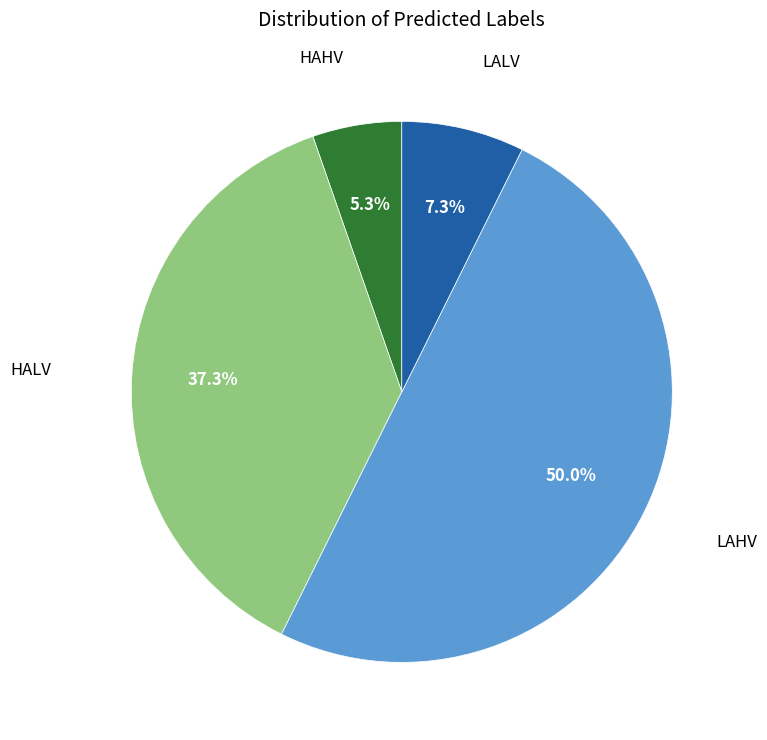

To the nearest percent, what is the difference between the largest and smallest slice percentages?

45%